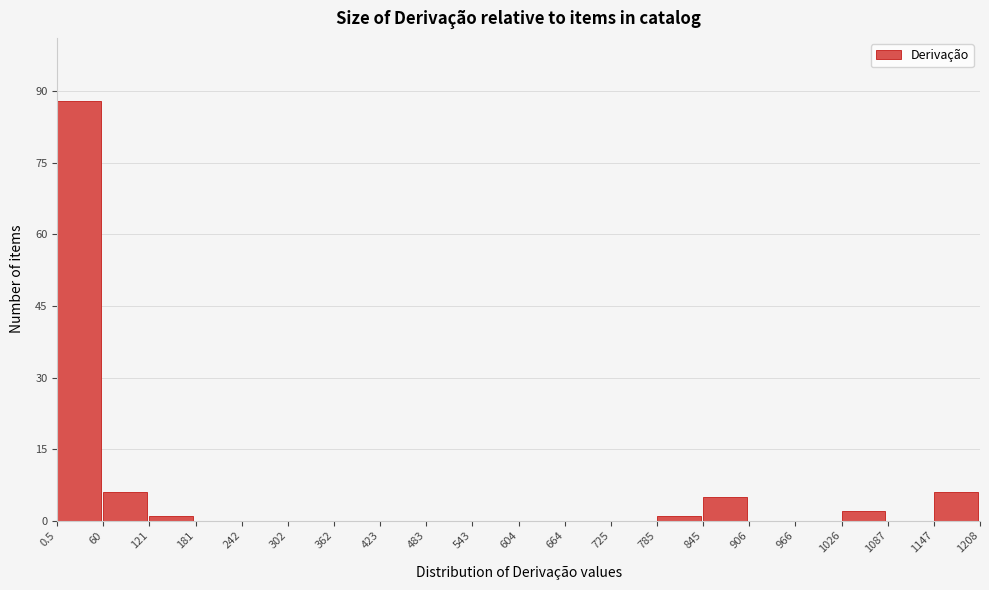

Reading left to right, list every bar in this chart as the range it spans on the x-axis followed by its height. The values are not printed on the chart, so give them approximately, as read against the axis.

0.5 to 60: 88
60 to 121: 6
121 to 181: under 2
181 to 242: 0
242 to 302: 0
302 to 362: 0
362 to 423: 0
423 to 483: 0
483 to 543: 0
543 to 604: 0
604 to 664: 0
664 to 725: 0
725 to 785: 0
785 to 845: under 2
845 to 906: 6
906 to 966: 0
966 to 1026: 0
1026 to 1087: 2
1087 to 1147: 0
1147 to 1208: 6